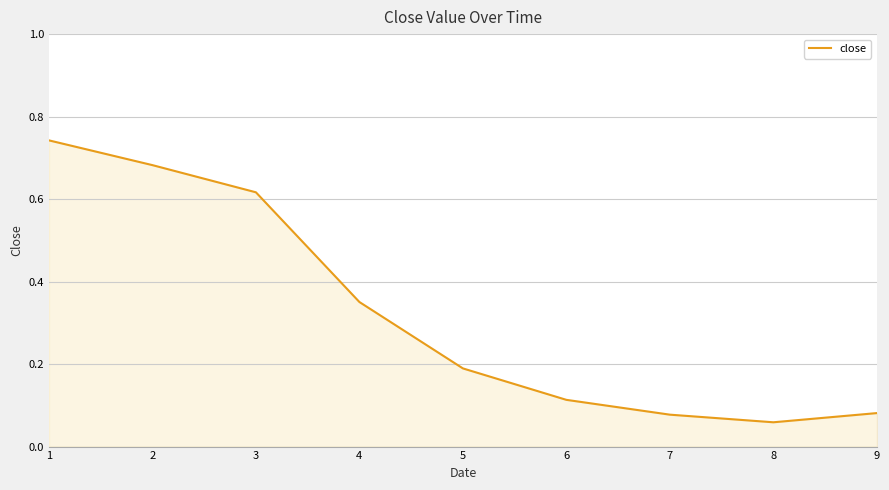

What is the difference between the values at 4 and 2?

0.3